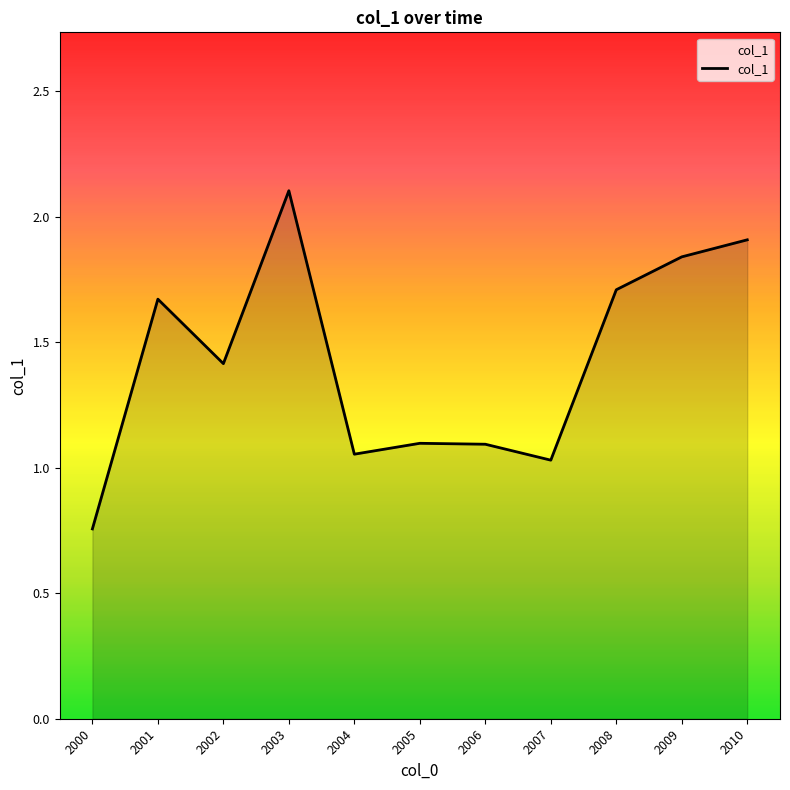

Is it true that the value at 2000 is 1.1?

False